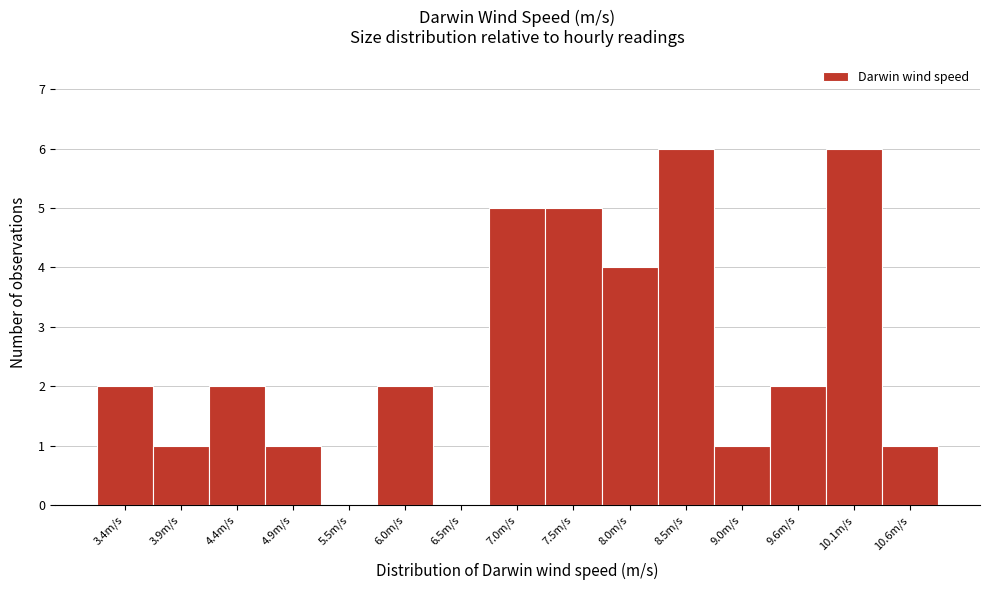

Reading left to right, list all the values displayed in this chart.

3.4m/s=2	3.9m/s=1	4.4m/s=2	4.9m/s=1	5.5m/s=0	6.0m/s=2	6.5m/s=0	7.0m/s=5	7.5m/s=5	8.0m/s=4	8.5m/s=6	9.0m/s=1	9.6m/s=2	10.1m/s=6	10.6m/s=1